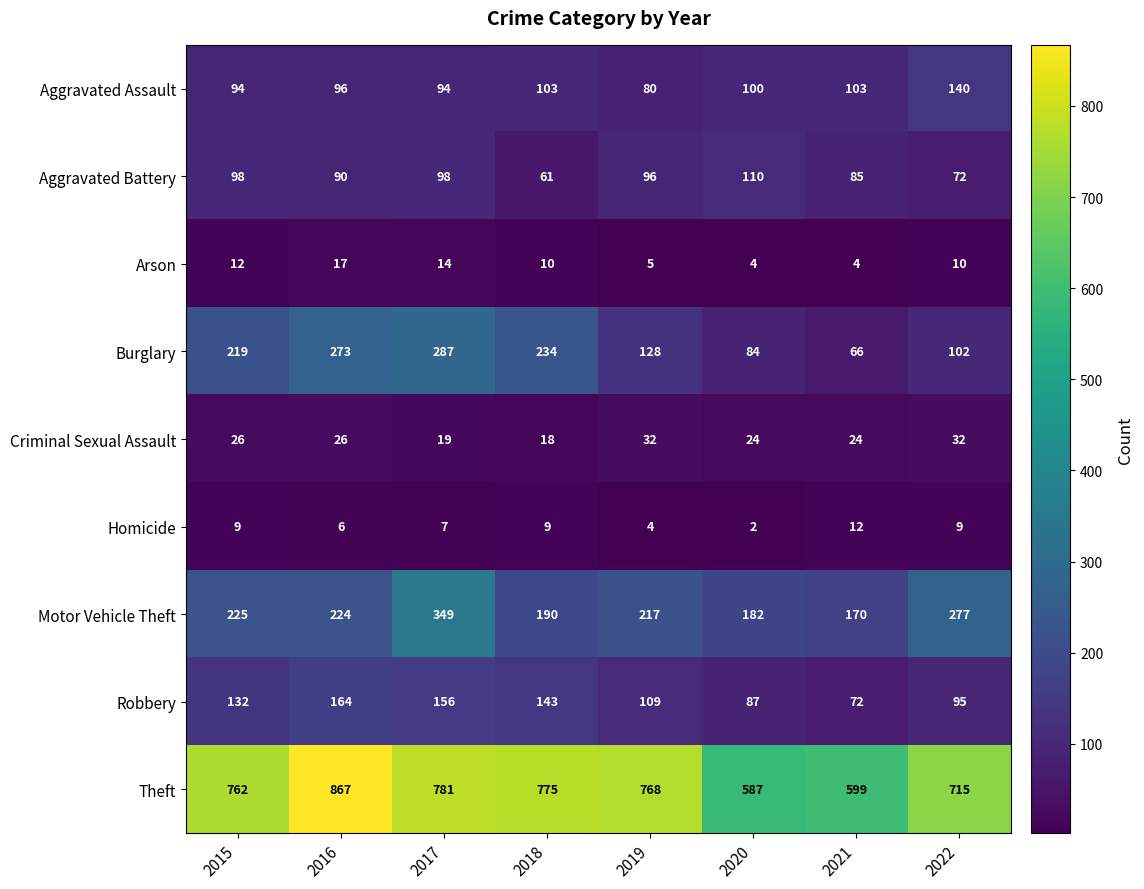

What is the difference between the maximum and second lowest values in the Burglary series?

203